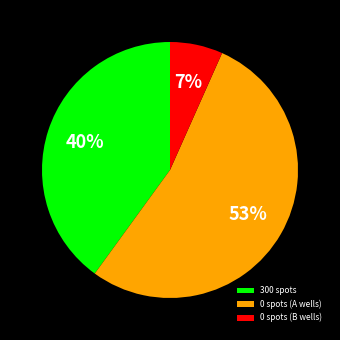

What percentage is the 300 spots slice, to the nearest percent?

40%